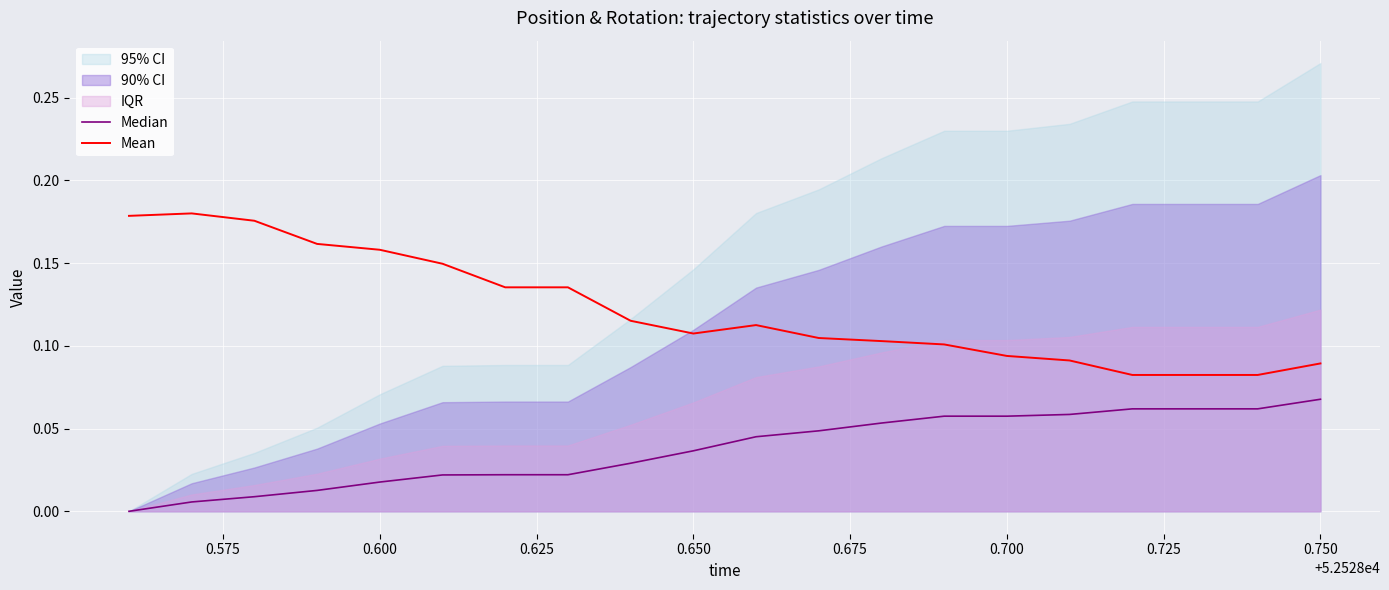

True or false: Mean and Median cross at least once.

False